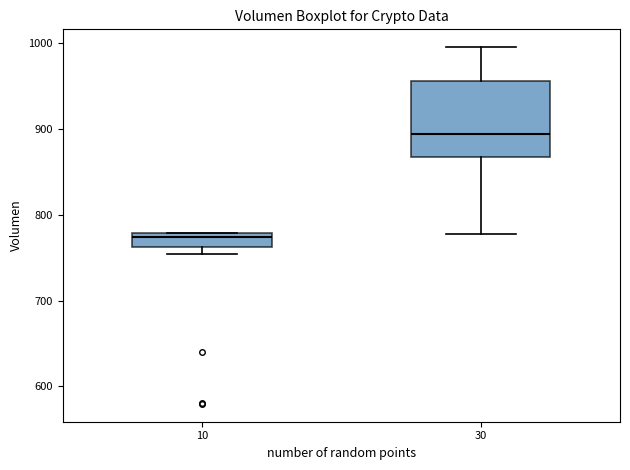

Reading left to right, read every box against the y-axis: the position of its median line, the range the box covers, and the ends of its whiskers. The values are not printed on the chart, so give them approximately, as read against the axis.

10: median 770, box 760 to 780, whiskers 750 to 780
30: median 890, box 870 to 960, whiskers 780 to 1000